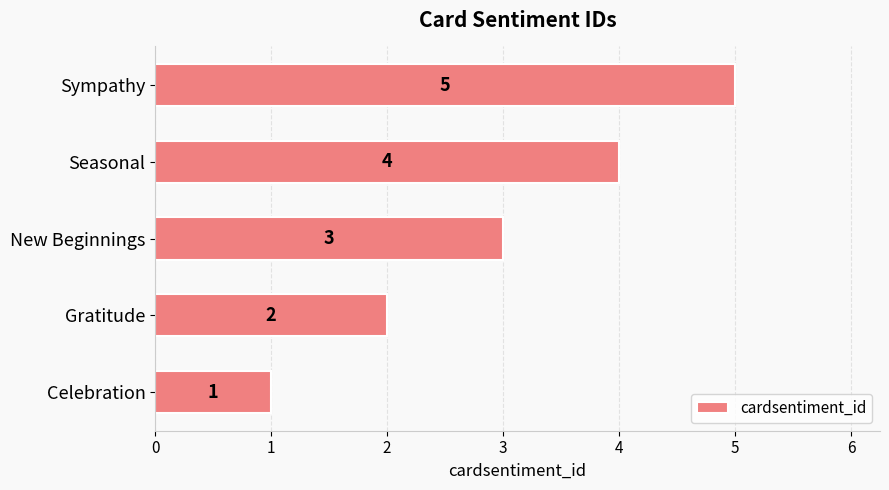

What is the change in value from New Beginnings to Sympathy?

+2